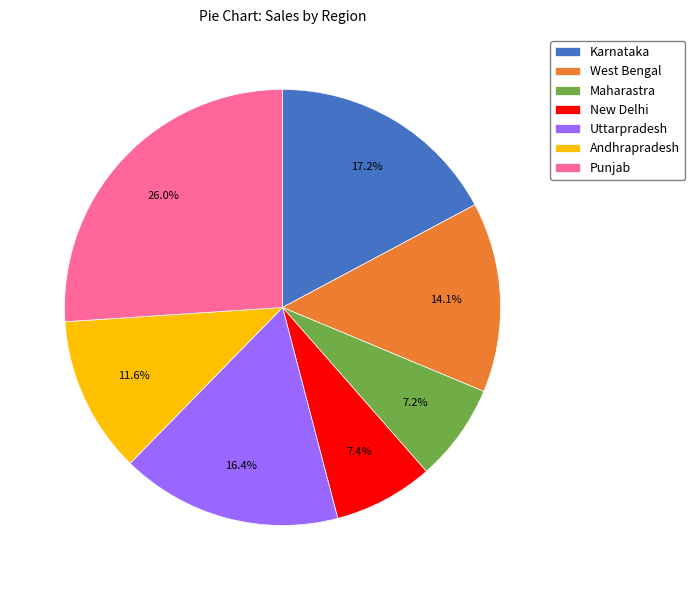

Which slice is the largest?

Punjab